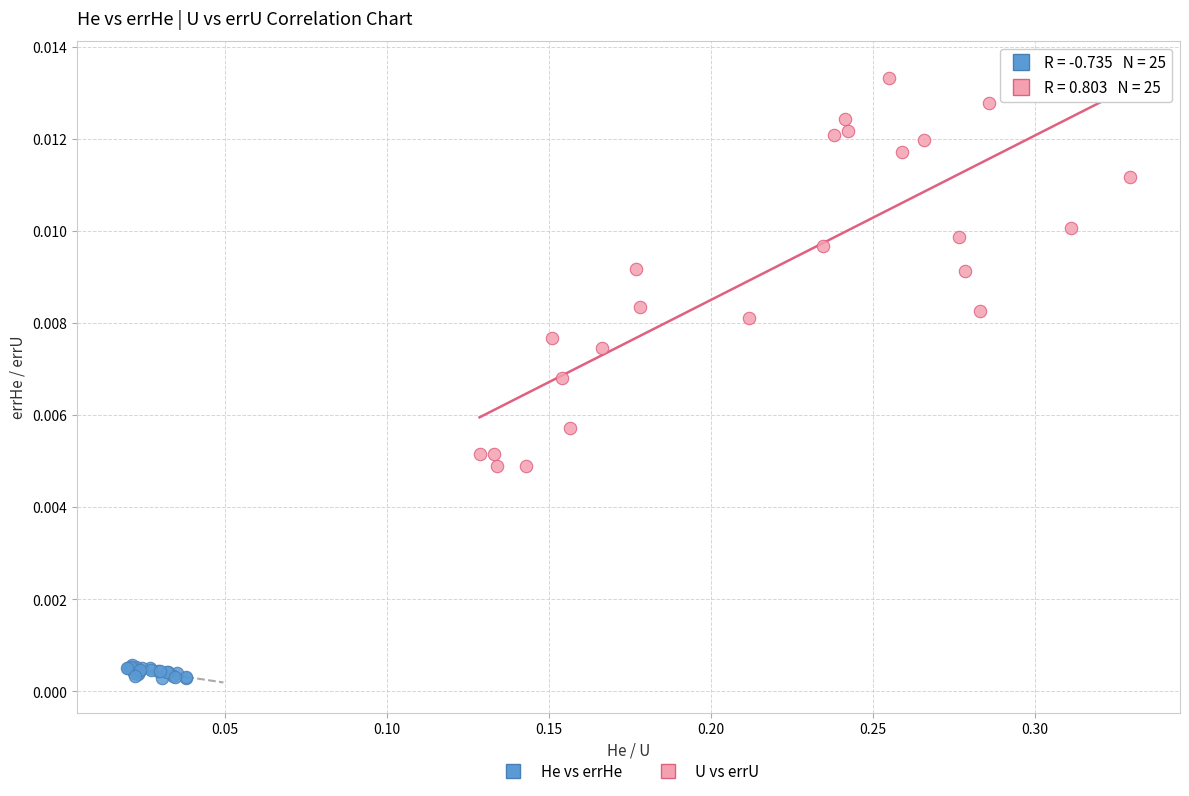

Which series reaches the maximum Y coordinate?

U vs errU